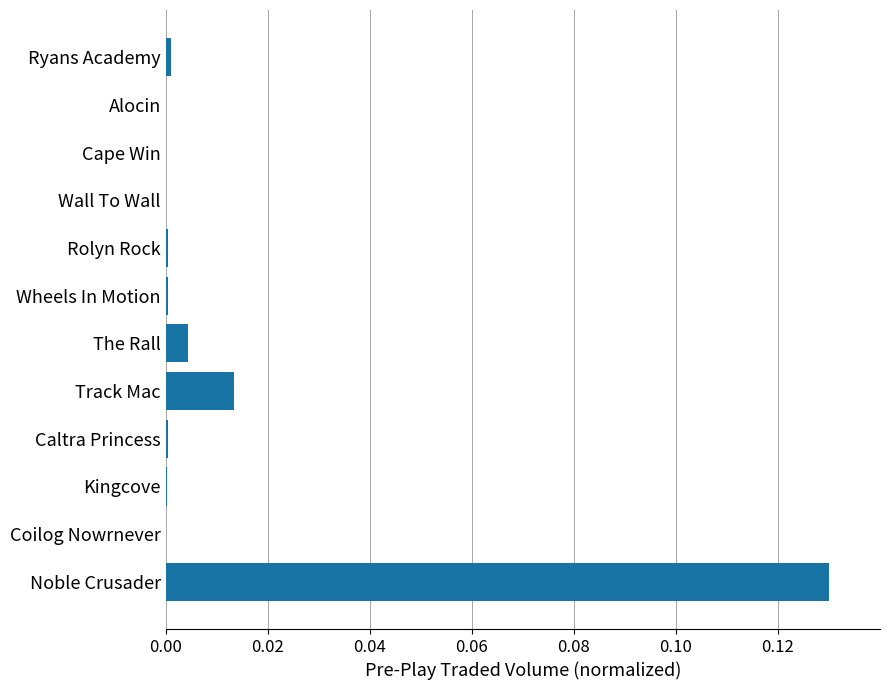

Which label corresponds to the largest value in the chart?

Noble Crusader